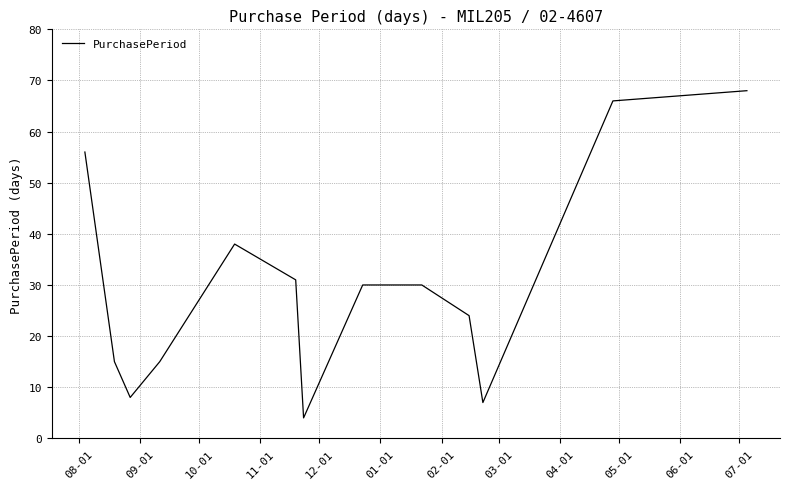

What is the difference between the maximum and minimum values?

64